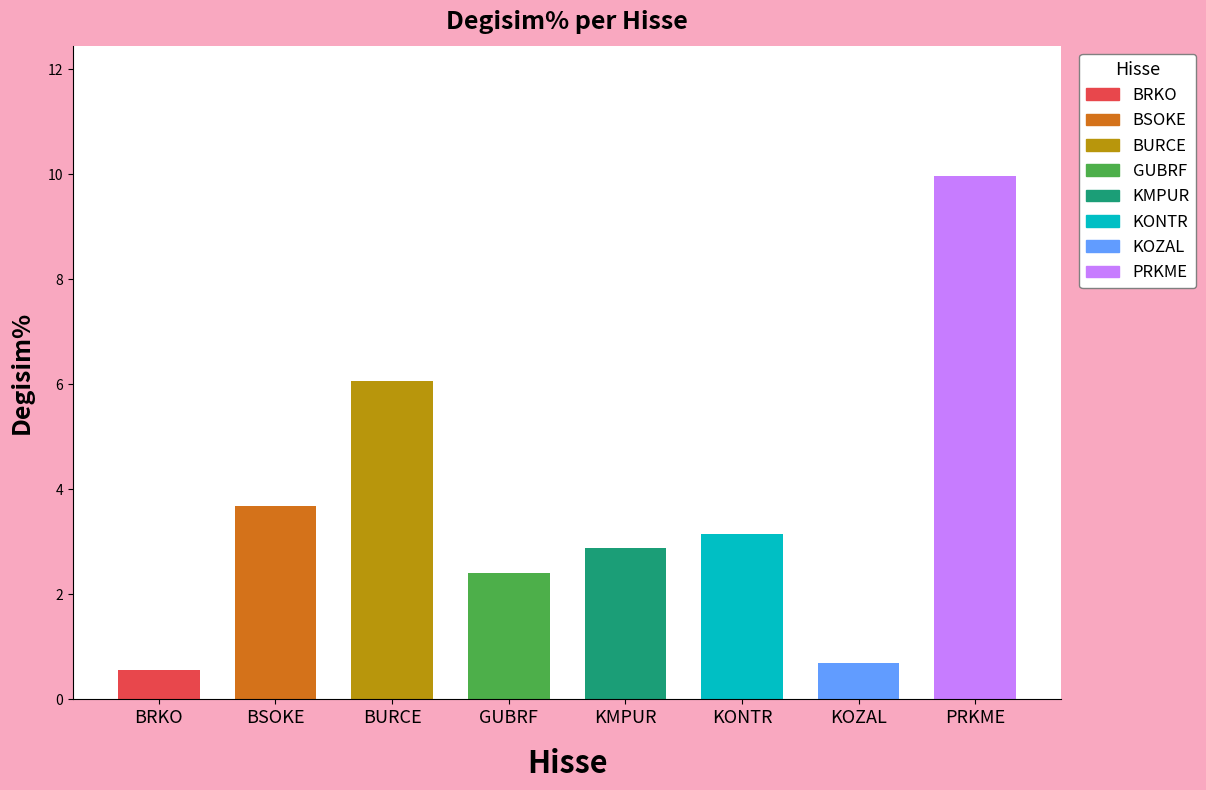

What value does the data have at KOZAL?

0.7